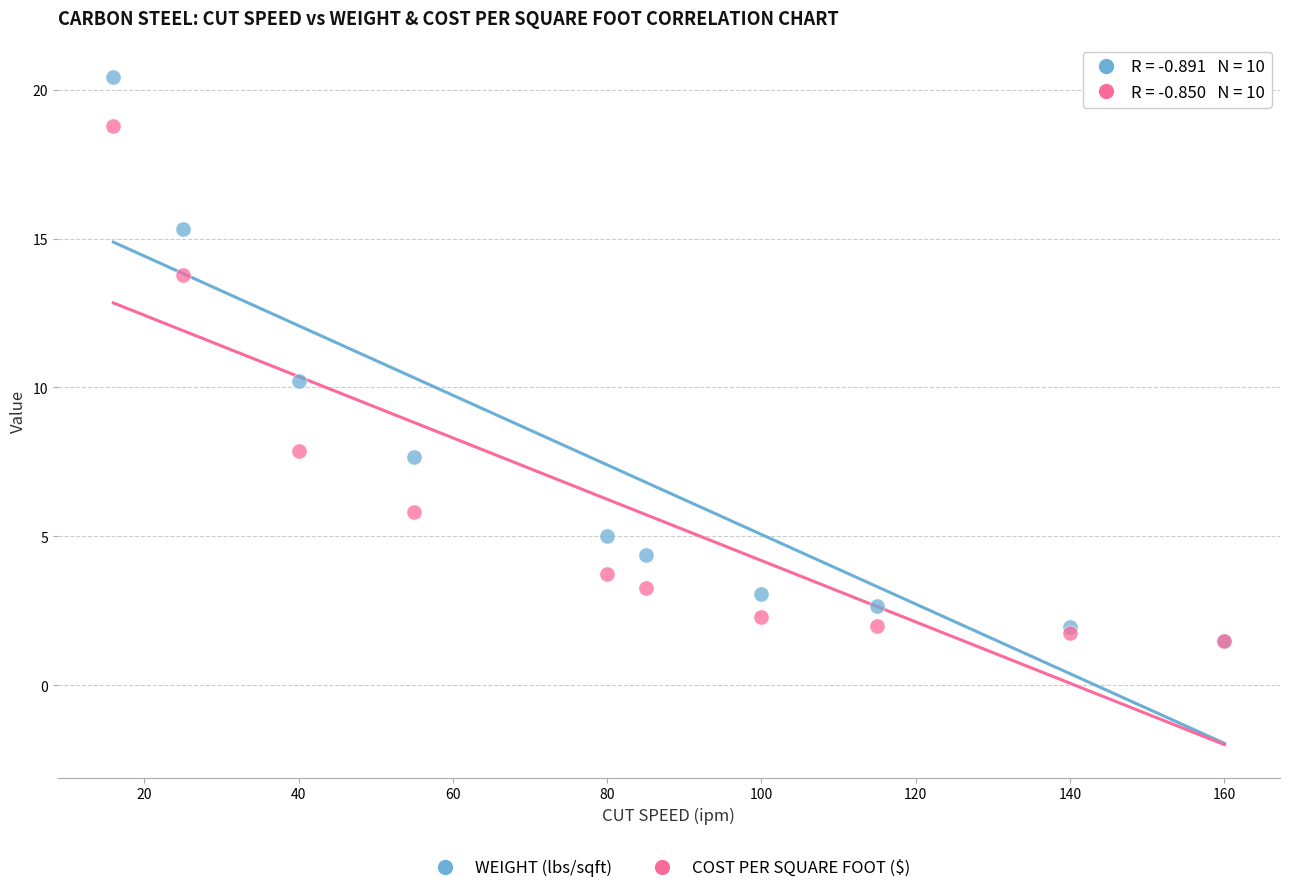

Which series contains the highest Y value?

WEIGHT (lbs/sqft)